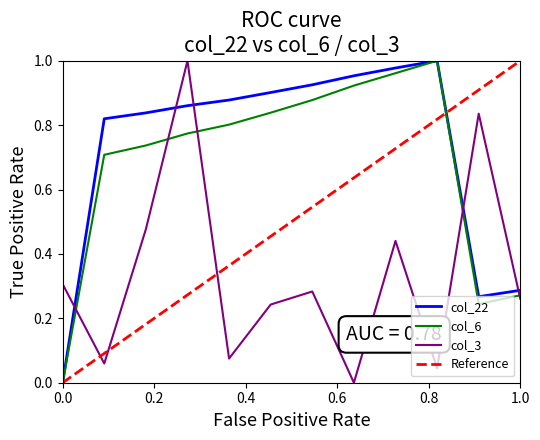

True or false: col_3 has a value of 0.4 at 2022-06.

False